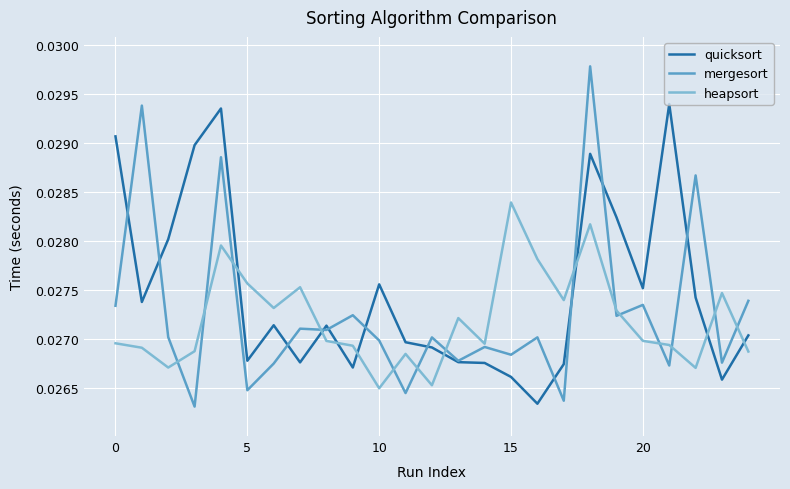

How many times do quicksort and heapsort cross each other?

8